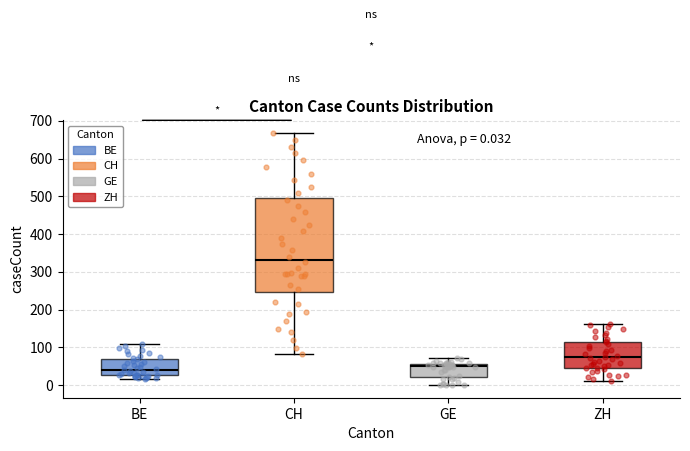

Comparing the boxes themselves (not the whiskers), which one is the tallest?

CH